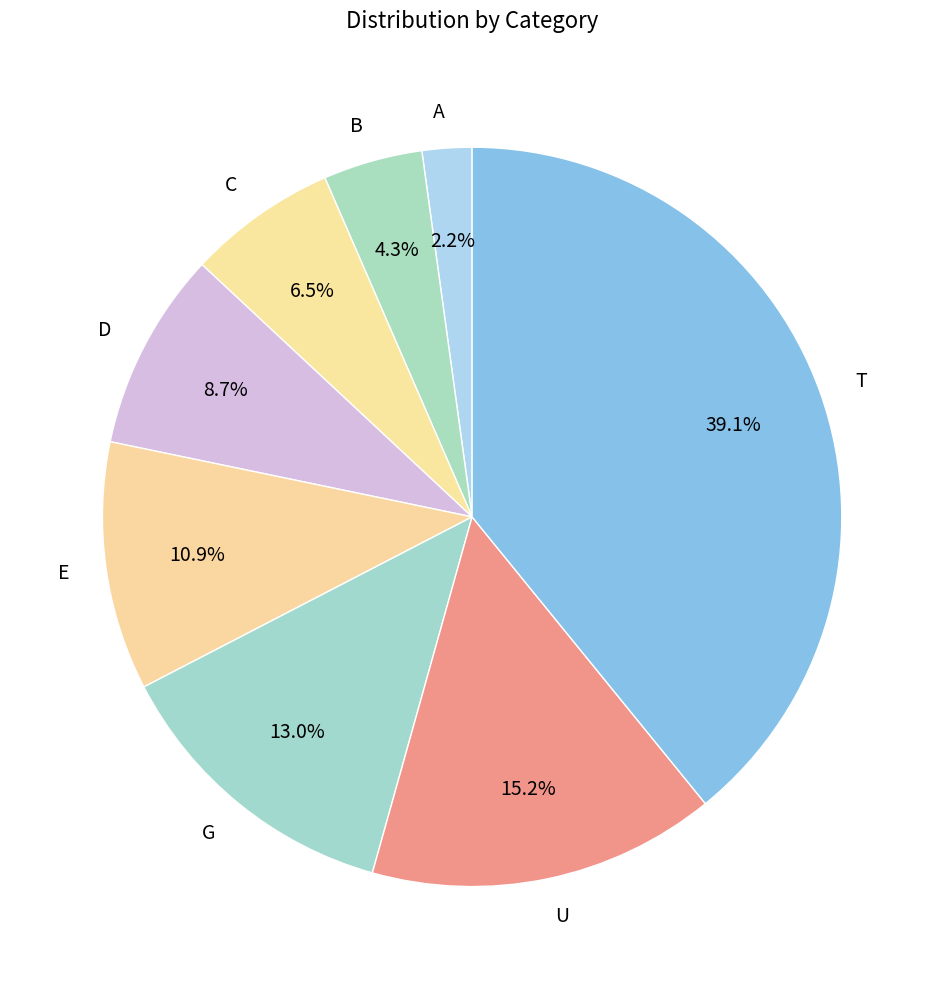

Does any single category account for the majority?

No